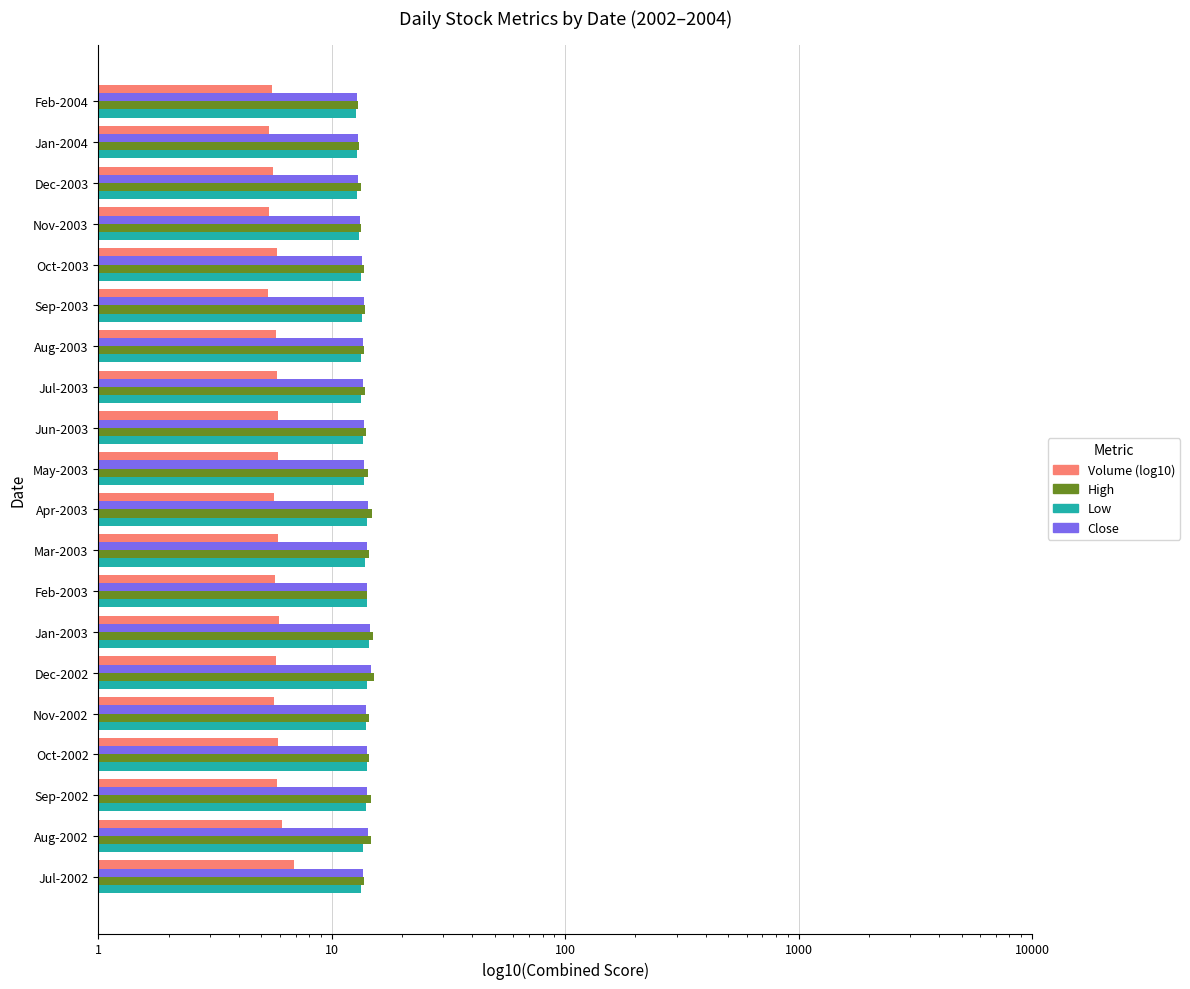

How many bars are there in each group?

4